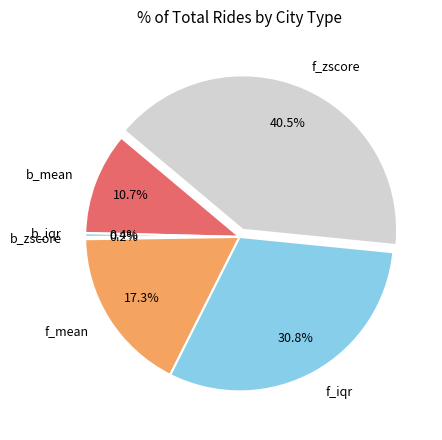

Which has a higher value, b_iqr or b_mean?

b_mean